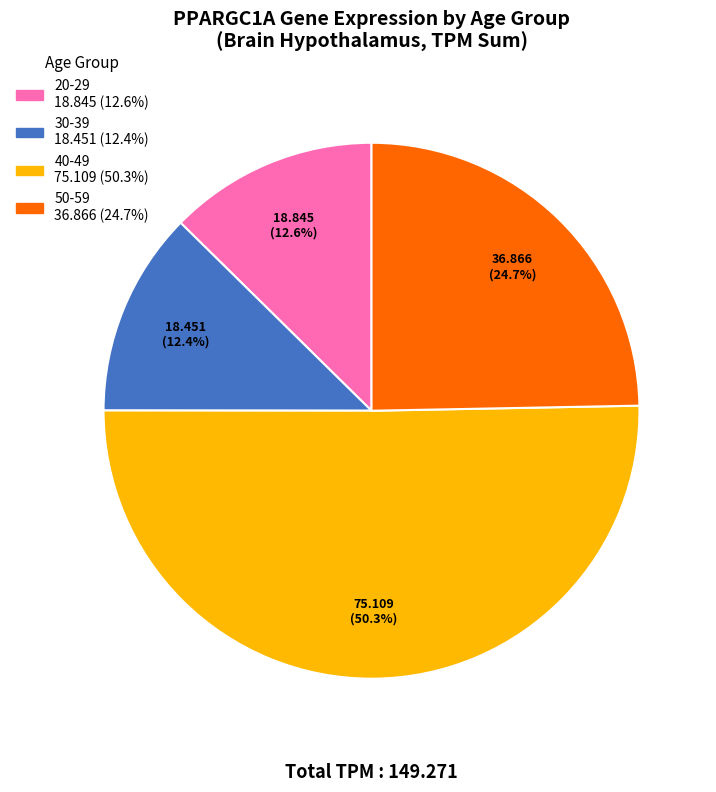

How many segments does this pie chart have?

4